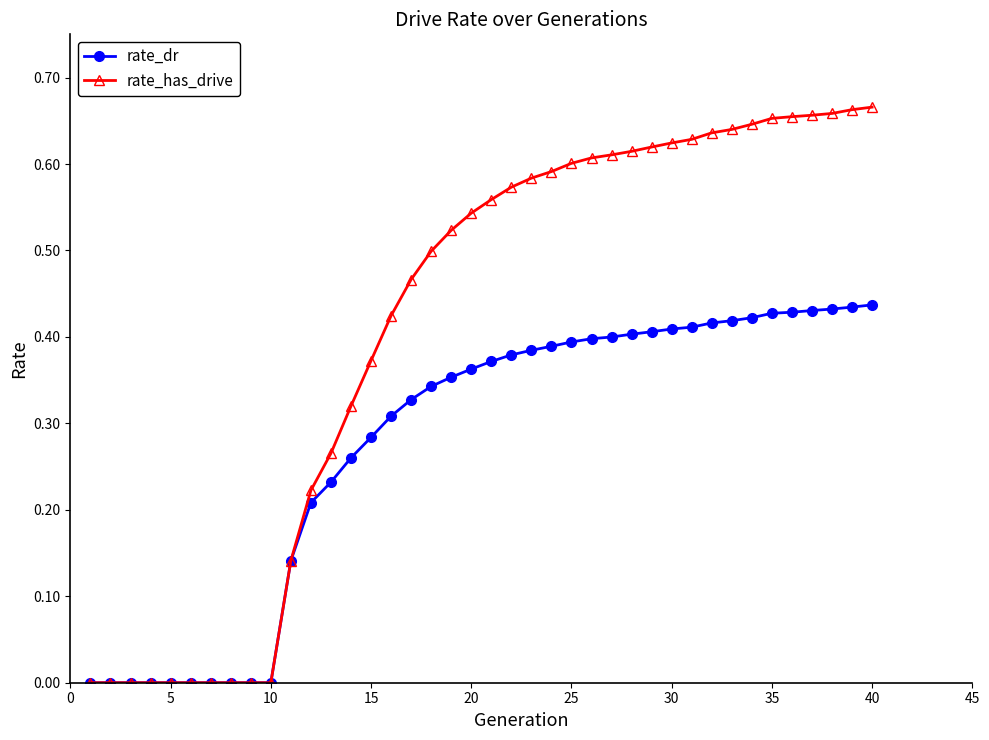

Which series has the largest total across all categories?

rate_has_drive